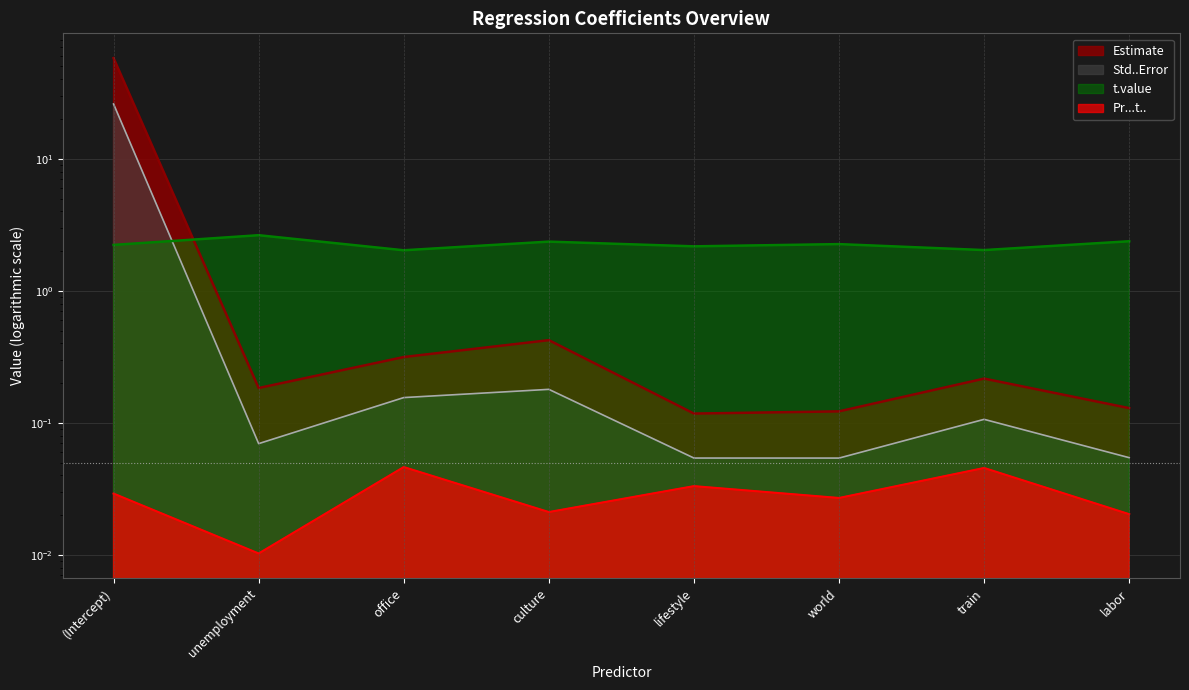

What is the total value across all series at culture?

0.6